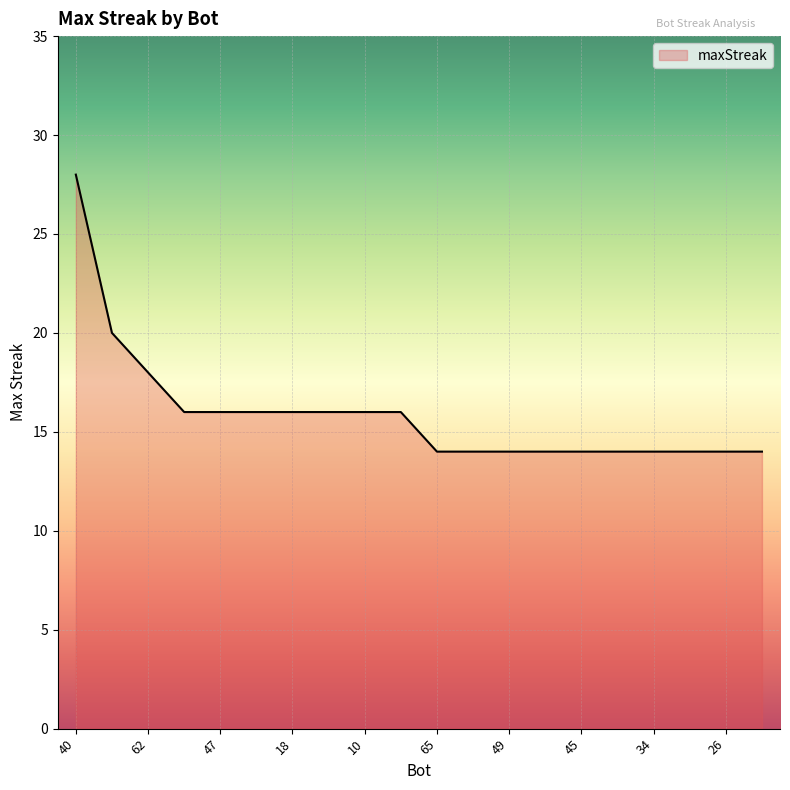

What is the minimum value shown in the chart?

14